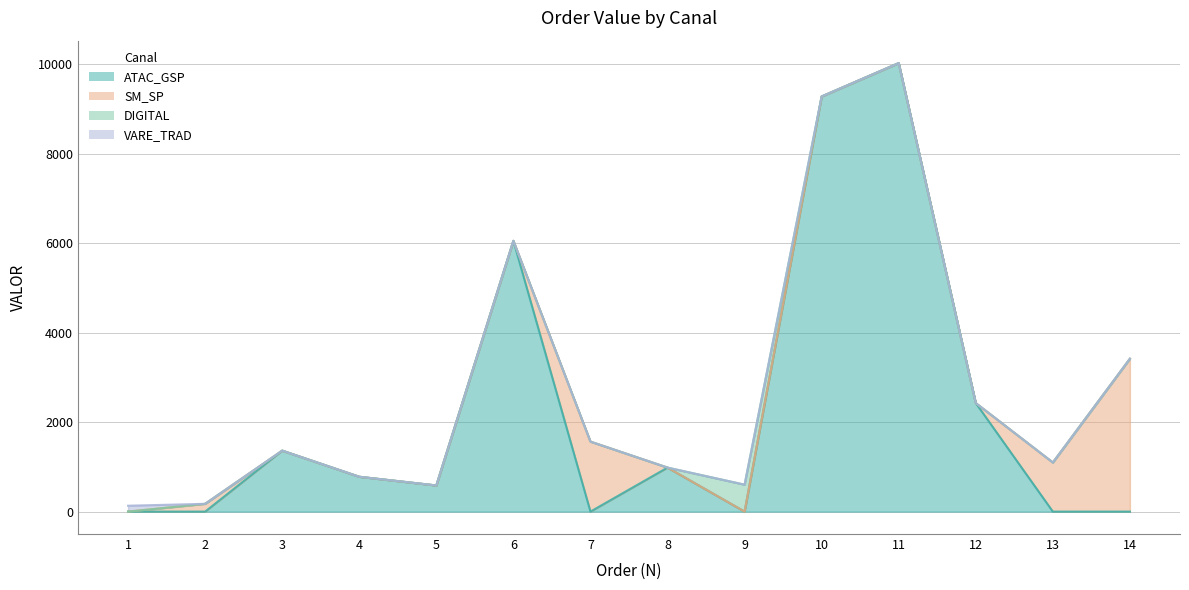

The value at 6 is 9103.1. True or false?

False